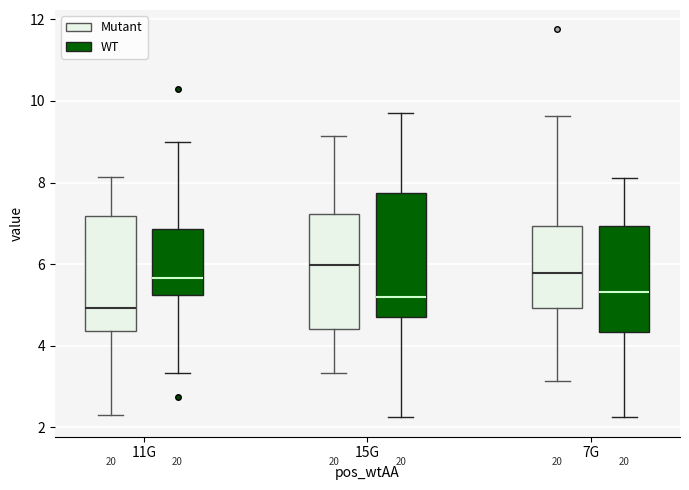

Reading left to right, transcribe this box plot: for each box, give where its median line is, the range the box spans, and where its two whiskers end, as read against the y-axis. The values are not printed on the chart, so give them approximately, as read against the axis.

11G (Mutant): median 5.0, box 4.4 to 7.2, whiskers 2.4 to 8.2
11G (WT): median 5.6, box 5.2 to 6.8, whiskers 3.4 to 9.0
15G (Mutant): median 6.0, box 4.4 to 7.2, whiskers 3.4 to 9.2
15G (WT): median 5.2, box 4.8 to 7.8, whiskers 2.2 to 9.8
7G (Mutant): median 5.8, box 5.0 to 7.0, whiskers 3.2 to 9.6
7G (WT): median 5.4, box 4.4 to 7.0, whiskers 2.2 to 8.2